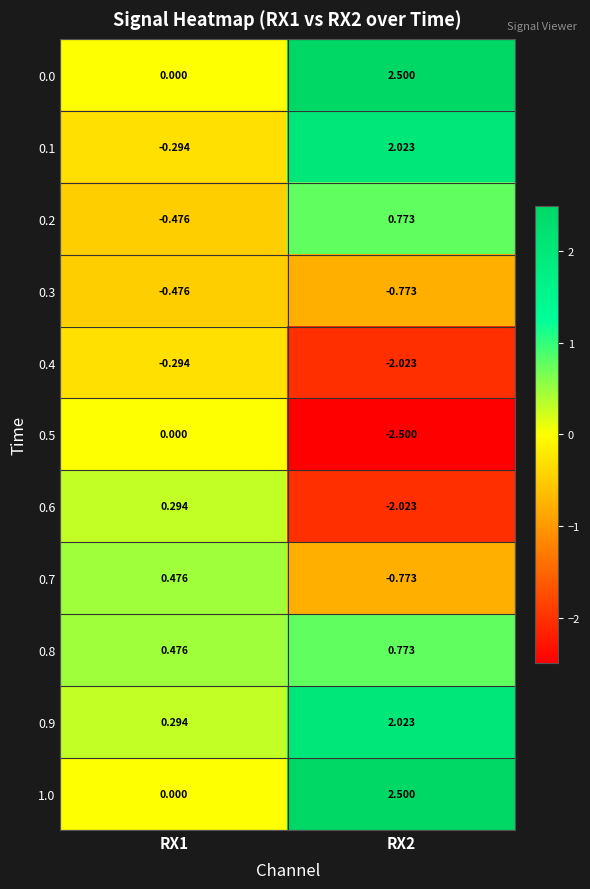

Is the value of 1.0 at RX1 greater than the value of 0.9 at RX1?

No